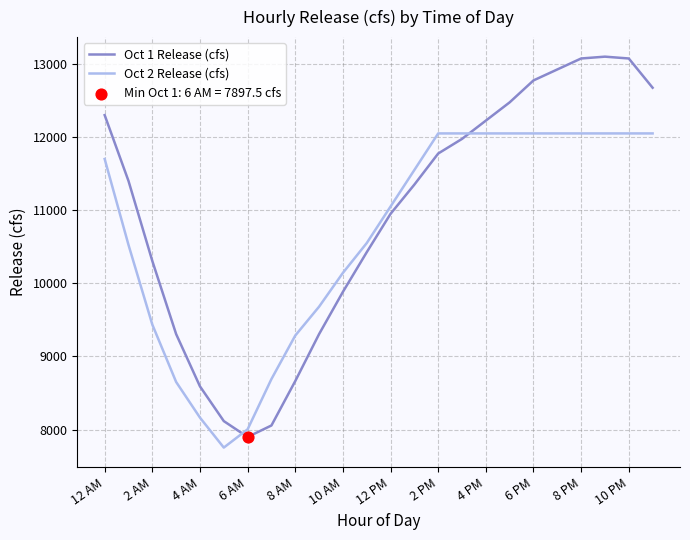

Which series has the largest range (max minus min)?

Oct 1 Release (cfs)